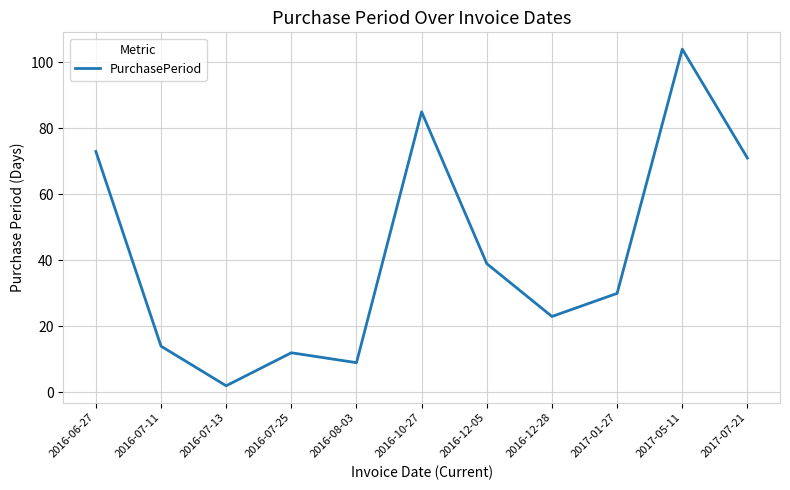

How many interior local valleys (lower than both neighbors) does the data have?

3